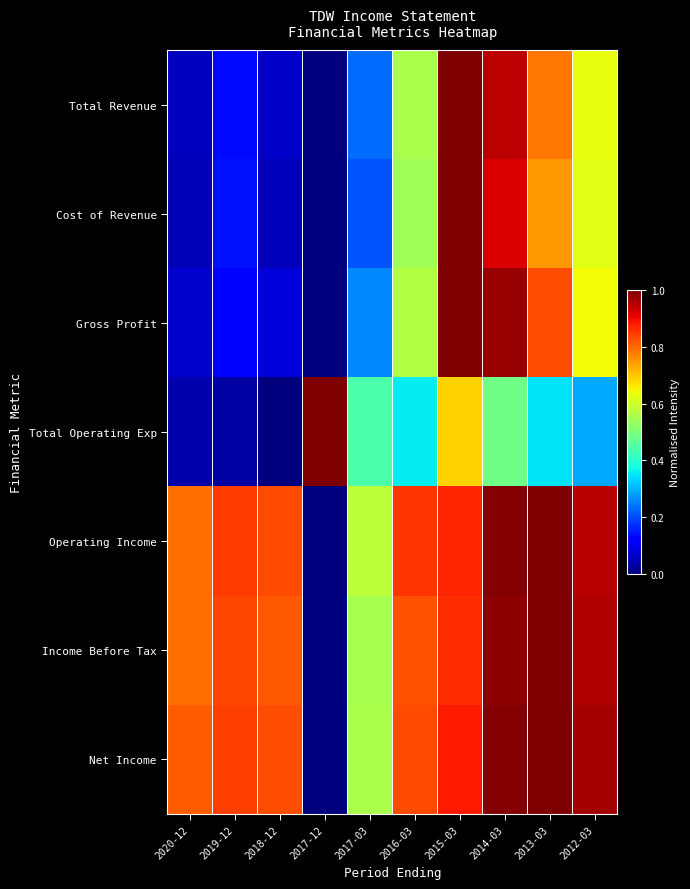

Reading left to right, list all the values displayed in this chart.

Total Revenue: 2020-12=0.1	2019-12=0.1	2018-12=0.1	2017-12=0.0	2017-03=0.2	2016-03=0.6	2015-03=1.0	2014-03=0.9	2013-03=0.8	2012-03=0.6
Cost of Revenue: 2020-12=0.0	2019-12=0.1	2018-12=0.1	2017-12=0.0	2017-03=0.2	2016-03=0.5	2015-03=1.0	2014-03=0.9	2013-03=0.7	2012-03=0.6
Gross Profit: 2020-12=0.1	2019-12=0.1	2018-12=0.1	2017-12=0.0	2017-03=0.3	2016-03=0.6	2015-03=1.0	2014-03=1.0	2013-03=0.8	2012-03=0.6
Total Operating Exp: 2020-12=0.0	2019-12=0.0	2018-12=0.0	2017-12=1.0	2017-03=0.4	2016-03=0.4	2015-03=0.7	2014-03=0.5	2013-03=0.3	2012-03=0.3
Operating Income: 2020-12=0.8	2019-12=0.8	2018-12=0.8	2017-12=0.0	2017-03=0.6	2016-03=0.9	2015-03=0.9	2014-03=1.0	2013-03=1.0	2012-03=1.0
Income Before Tax: 2020-12=0.8	2019-12=0.8	2018-12=0.8	2017-12=0.0	2017-03=0.6	2016-03=0.8	2015-03=0.9	2014-03=1.0	2013-03=1.0	2012-03=1.0
Net Income: 2020-12=0.8	2019-12=0.8	2018-12=0.8	2017-12=0.0	2017-03=0.6	2016-03=0.8	2015-03=0.9	2014-03=1.0	2013-03=1.0	2012-03=1.0